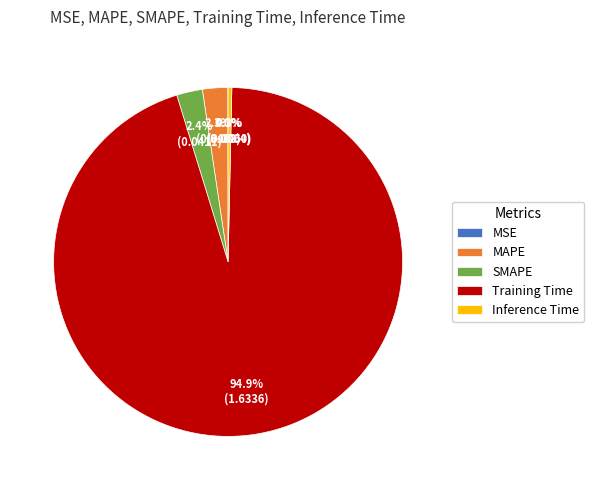

Is MAPE the majority of the pie?

No